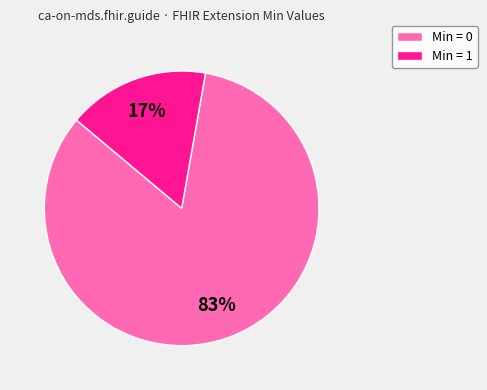

Is the sum of Min = 0 and Min = 1 greater than half?

Yes